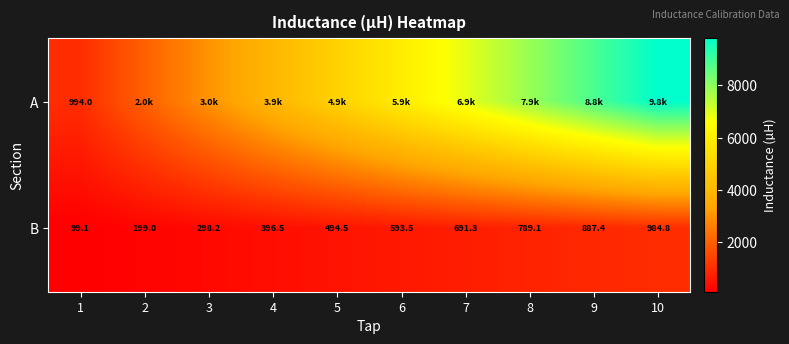

At 1, list the series in order from smallest to largest.

B, A